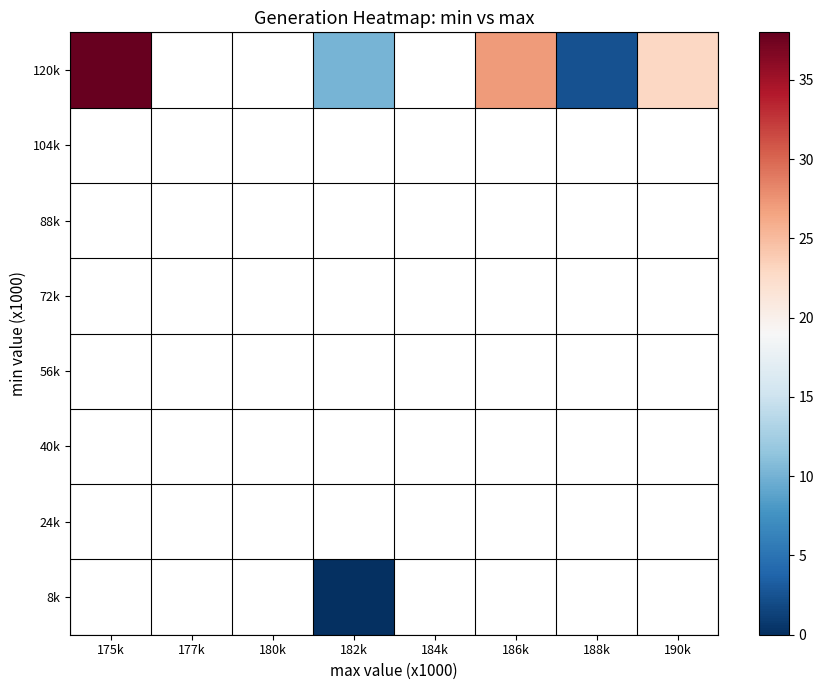

Count the number of categories in the chart.

8